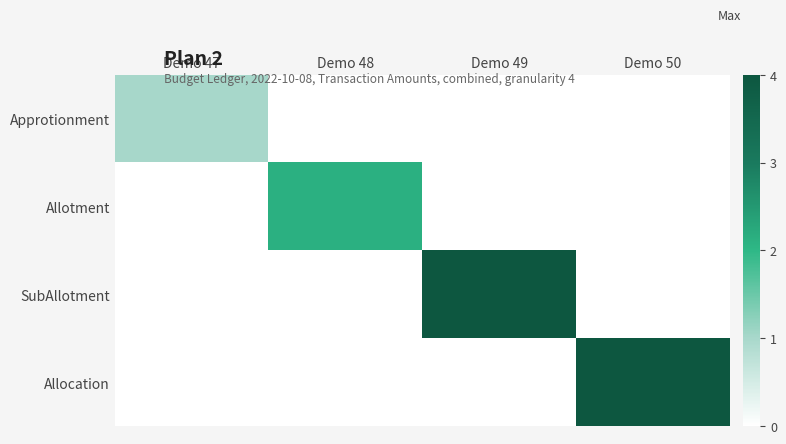

Reading right to left, transcribe all the data shown in this chart.

Approtionment: Demo 50=0.0	Demo 49=0.0	Demo 48=0.0	Demo 47=1.0
Allotment: Demo 50=0.0	Demo 49=0.0	Demo 48=2.1	Demo 47=0.0
SubAllotment: Demo 50=0.0	Demo 49=4.0	Demo 48=0.0	Demo 47=0.0
Allocation: Demo 50=4.0	Demo 49=0.0	Demo 48=0.0	Demo 47=0.0